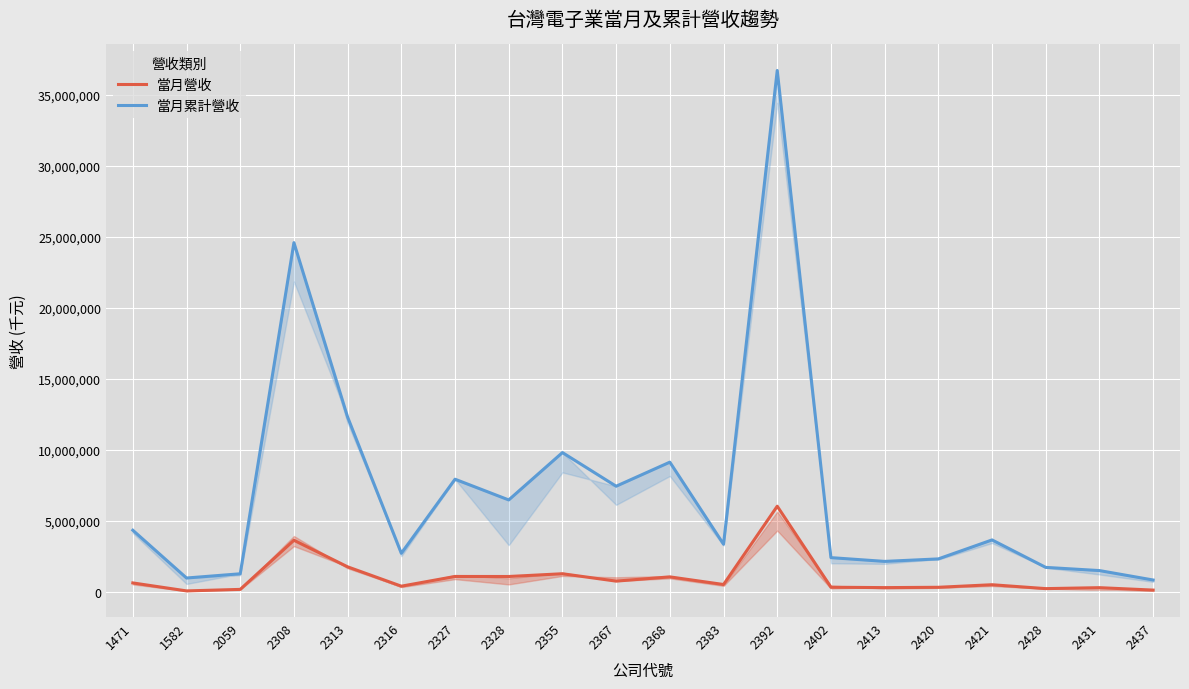

Rank the series at 2355 from lowest to highest value.

當月營收, 當月累計營收